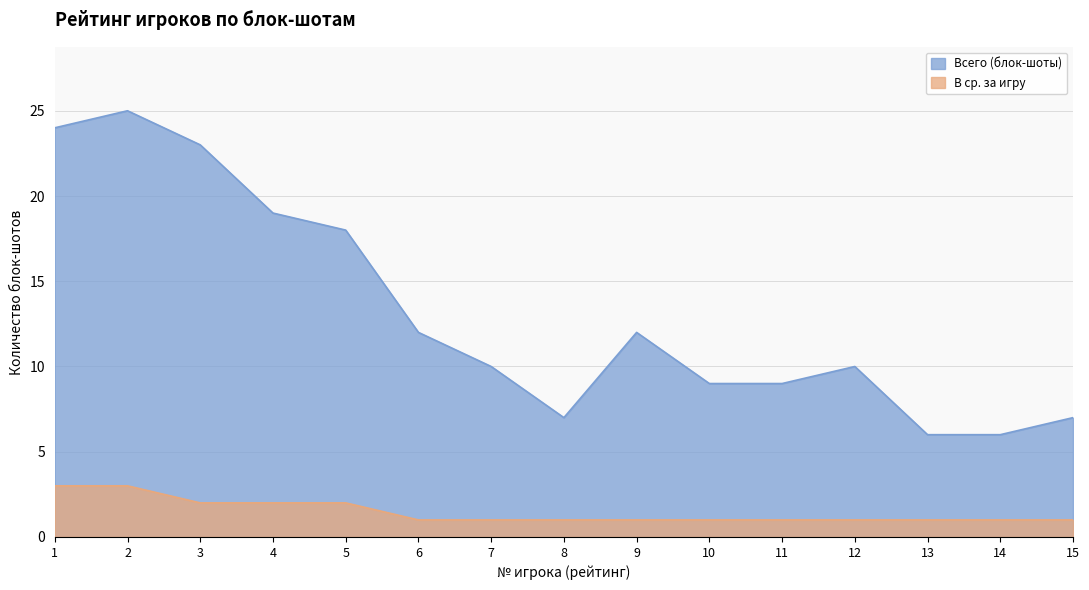

List the series in order of their peak value, lowest first.

В ср. за игру, Всего (блок-шоты)